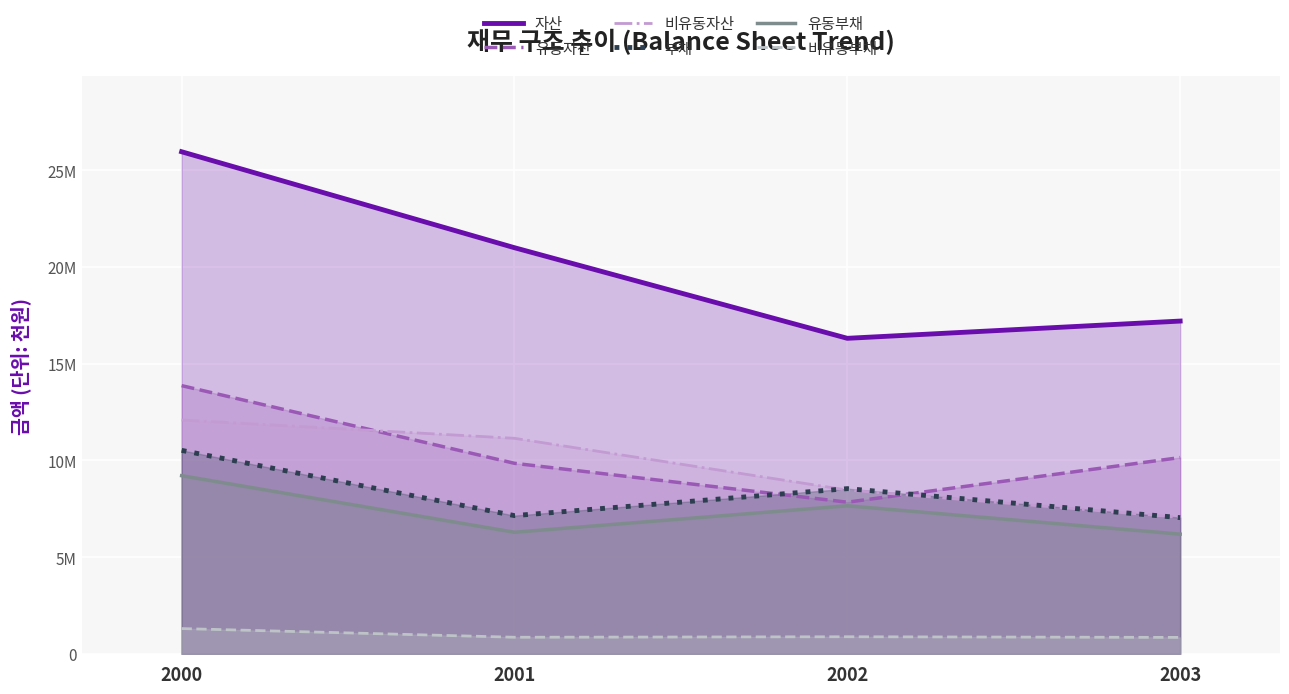

True or false: 자산 and 유동부채 intersect in this chart.

False